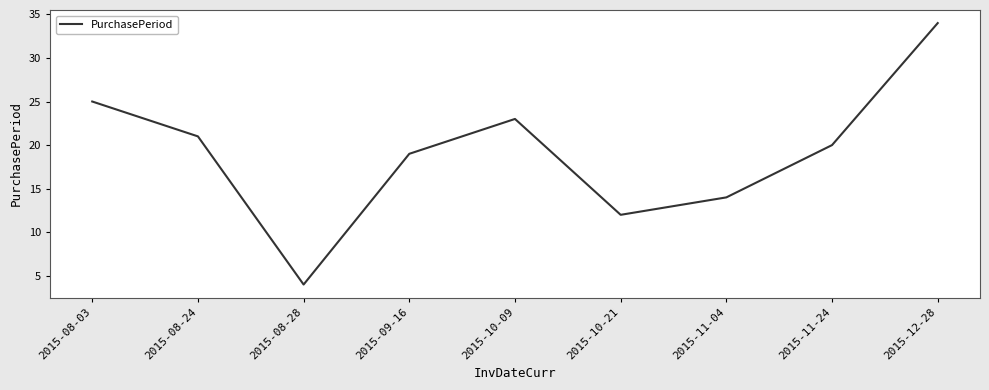

What is the ratio of the value at 2015-10-21 to the value at 2015-08-28?

3.0